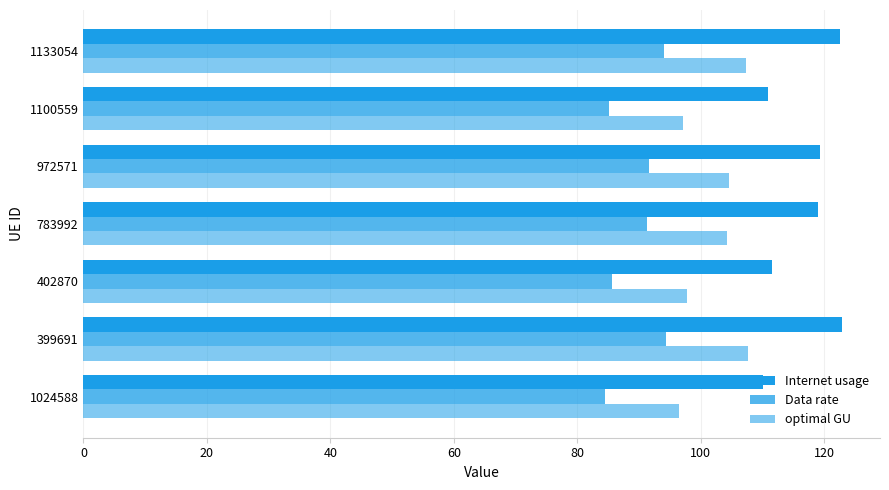

How many values in the optimal GU series are below 104?

3